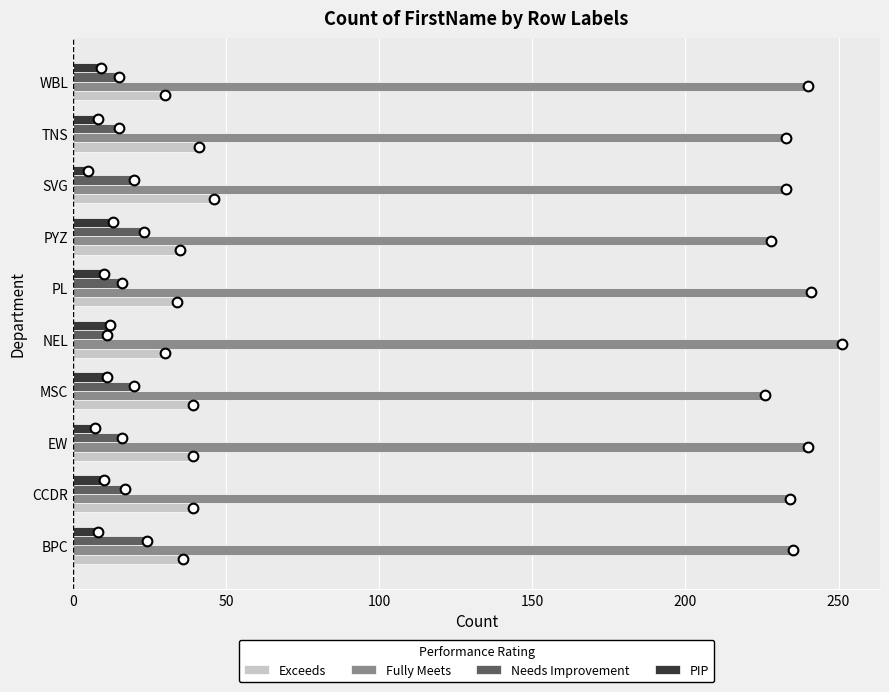

What is the average value of the PIP series?

9